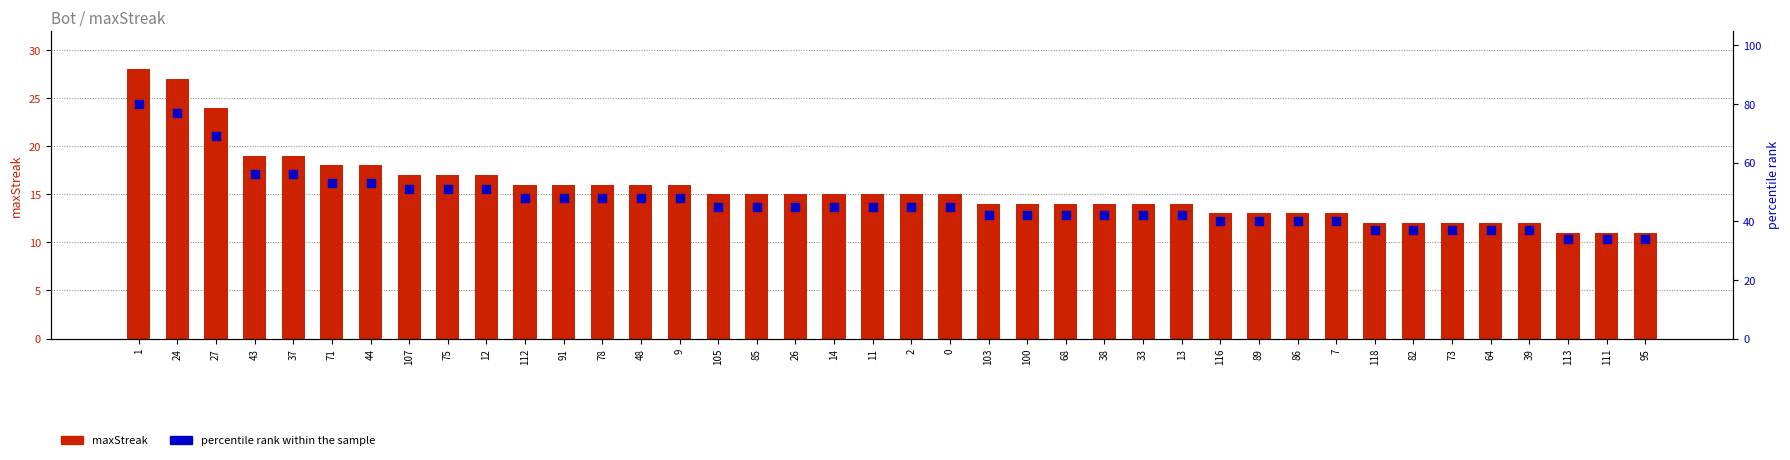

Which series has the widest spread of Y values?

percentile rank within the sample